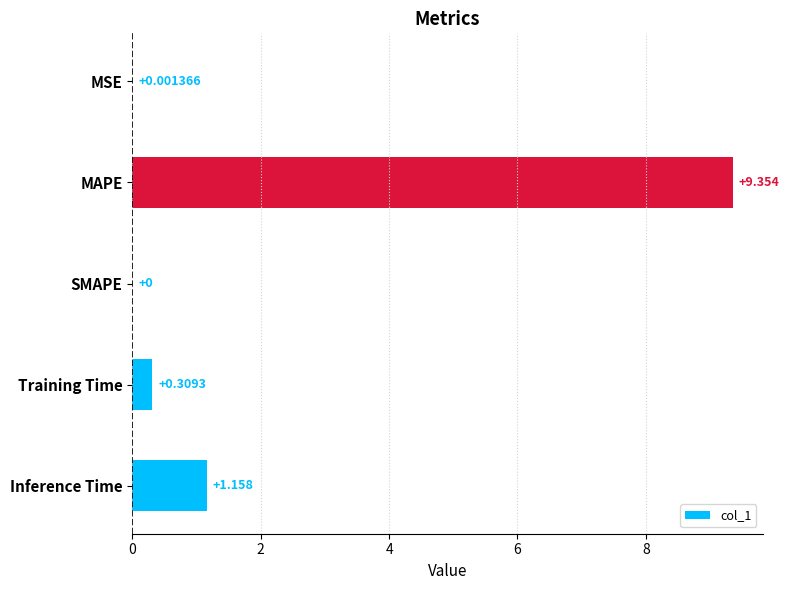

Which category has the highest value across all series?

MAPE